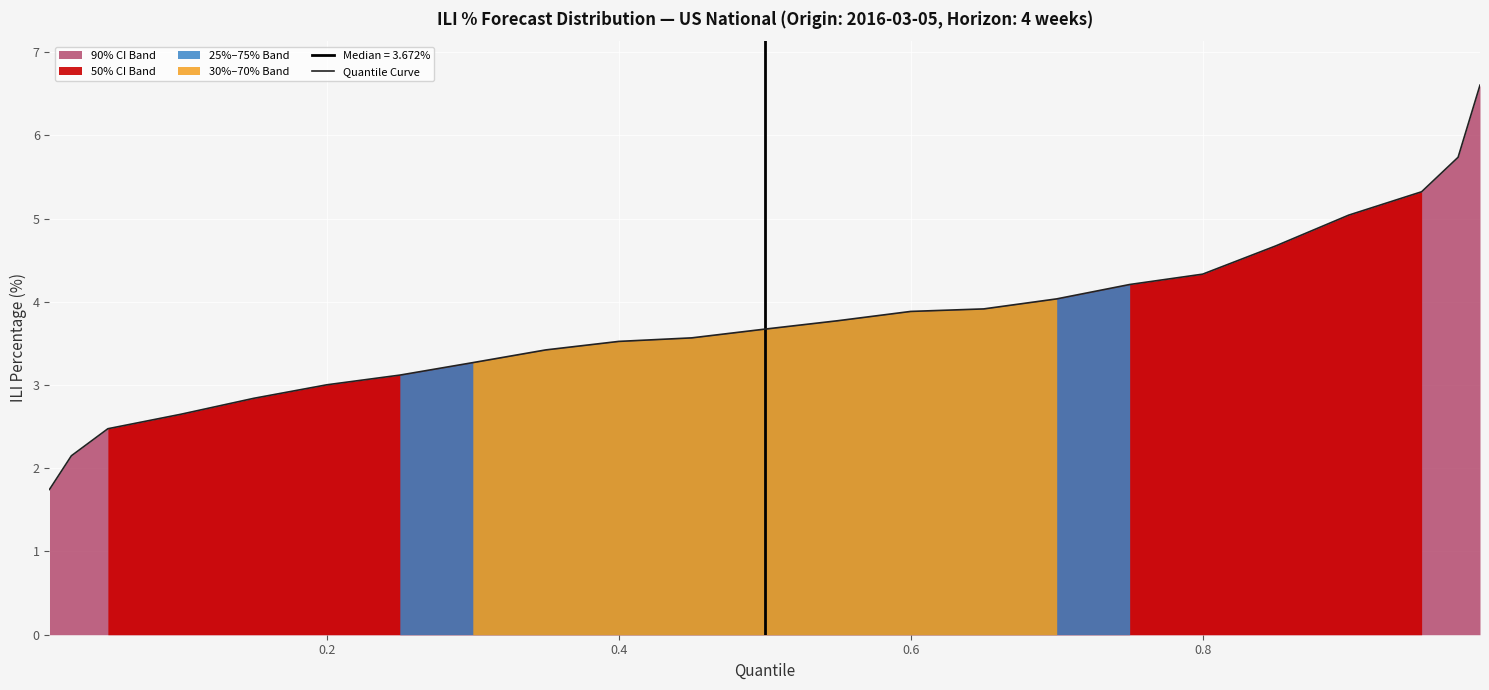

Reading left to right, transcribe all the data shown in this chart.

1.7	2.2	2.5	2.6	2.8	3.0	3.1	3.3	3.4	3.5	3.6	3.7	3.8	3.9	3.9	4.0	4.2	4.3	4.7	5.0	5.3	5.7	6.6